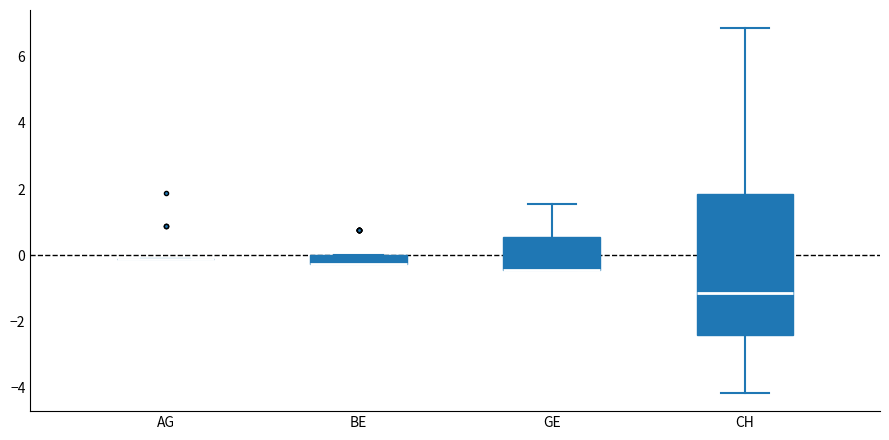

Where is the upper edge of the box for GE on the y-axis? The values are not printed on the chart, so give them approximately, as read against the axis.

0.6